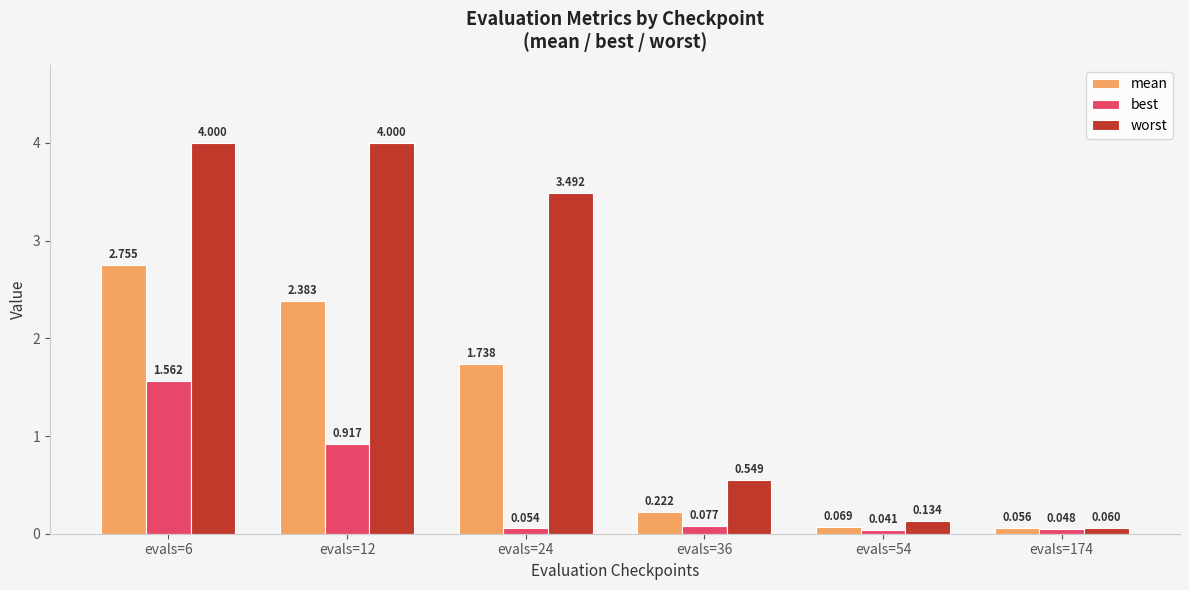

Is the value of mean at evals=6 greater than the value of worst at evals=54?

Yes